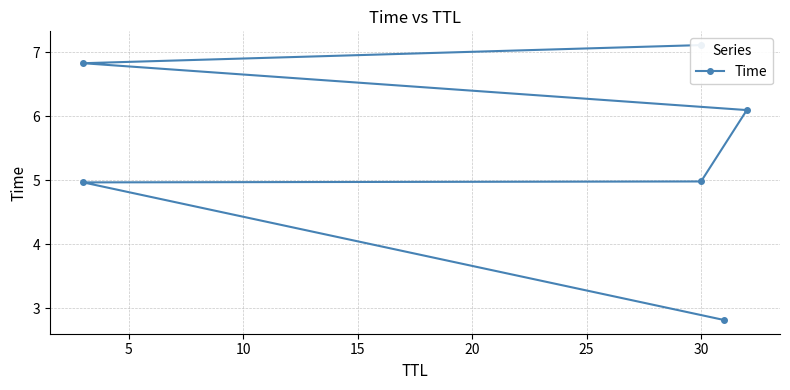

Reading right to left, extract all data points from this chart.

7.1	6.8	6.1	5.0	5.0	2.8